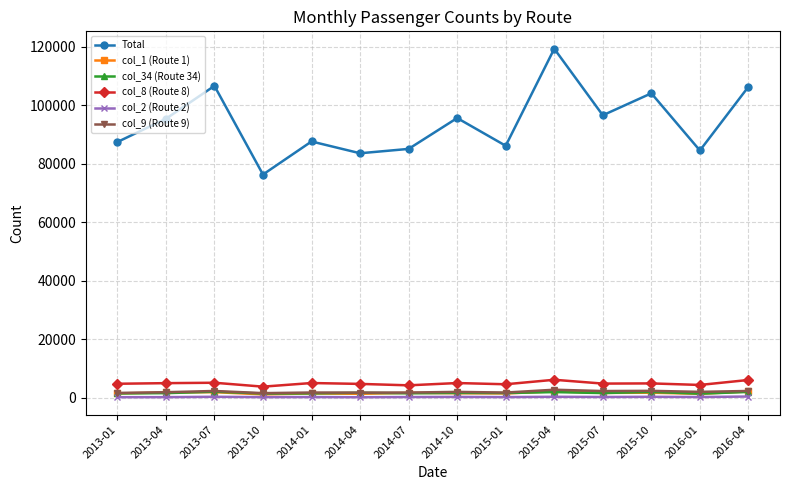

Which series has the widest spread of values?

Total